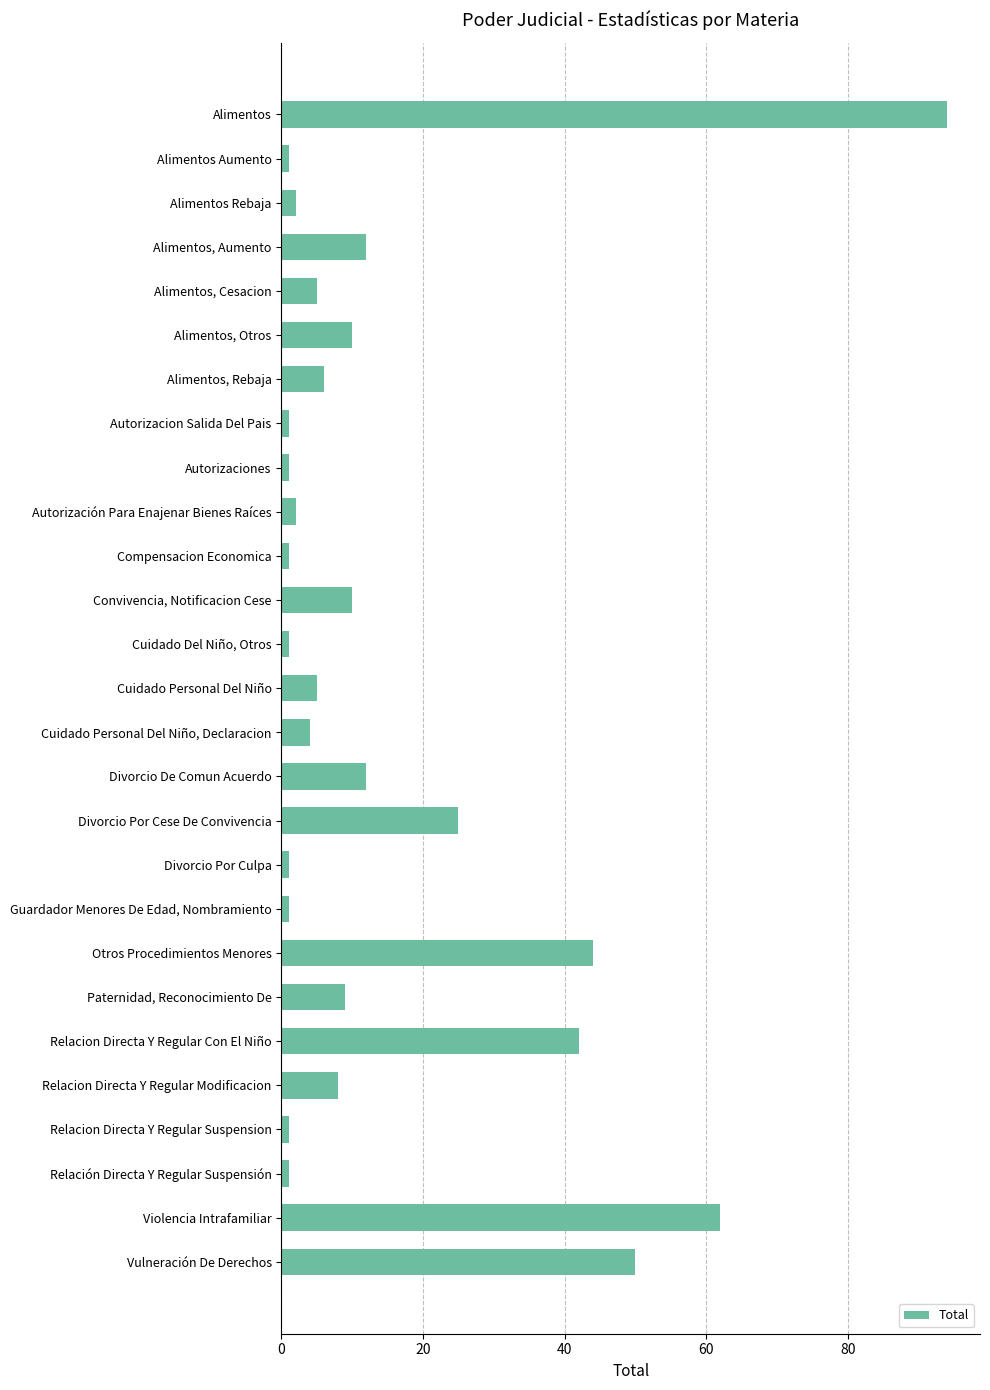

Reading top to bottom, extract all data points from this chart.

Alimentos=94	Alimentos Aumento=1	Alimentos Rebaja=2	Alimentos, Aumento=12	Alimentos, Cesacion=5	Alimentos, Otros=10	Alimentos, Rebaja=6	Autorizacion Salida Del Pais=1	Autorizaciones=1	Autorización Para Enajenar Bienes Raíces=2	Compensacion Economica=1	Convivencia, Notificacion Cese=10	Cuidado Del Niño, Otros=1	Cuidado Personal Del Niño=5	Cuidado Personal Del Niño, Declaracion=4	Divorcio De Comun Acuerdo=12	Divorcio Por Cese De Convivencia=25	Divorcio Por Culpa=1	Guardador Menores De Edad, Nombramiento=1	Otros Procedimientos Menores=44	Paternidad, Reconocimiento De=9	Relacion Directa Y Regular Con El Niño=42	Relacion Directa Y Regular Modificacion=8	Relacion Directa Y Regular Suspension=1	Relación Directa Y Regular Suspensión=1	Violencia Intrafamiliar=62	Vulneración De Derechos=50